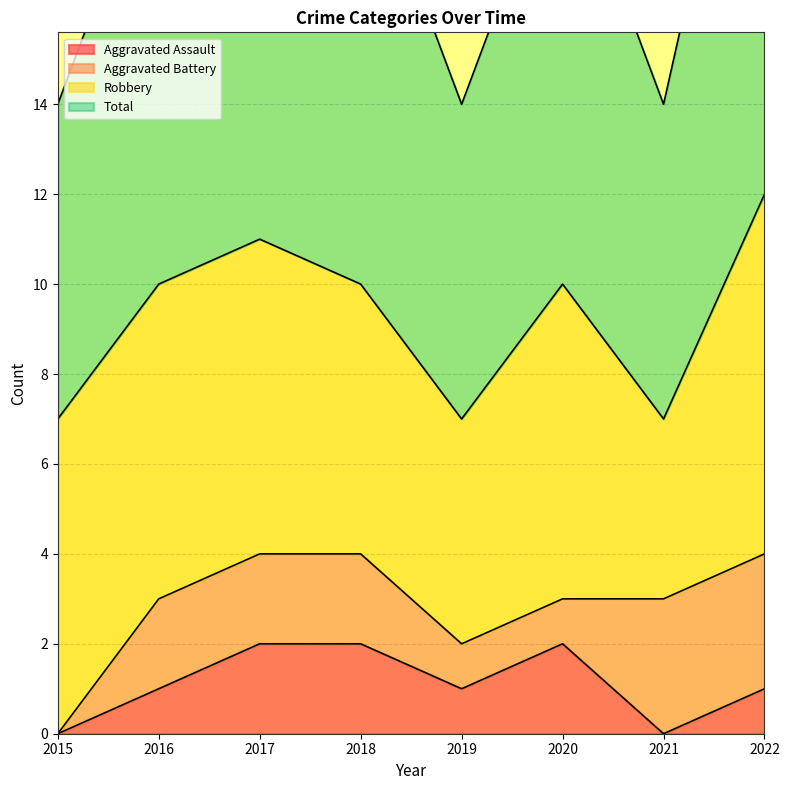

Which label corresponds to the largest value in the chart?

2022